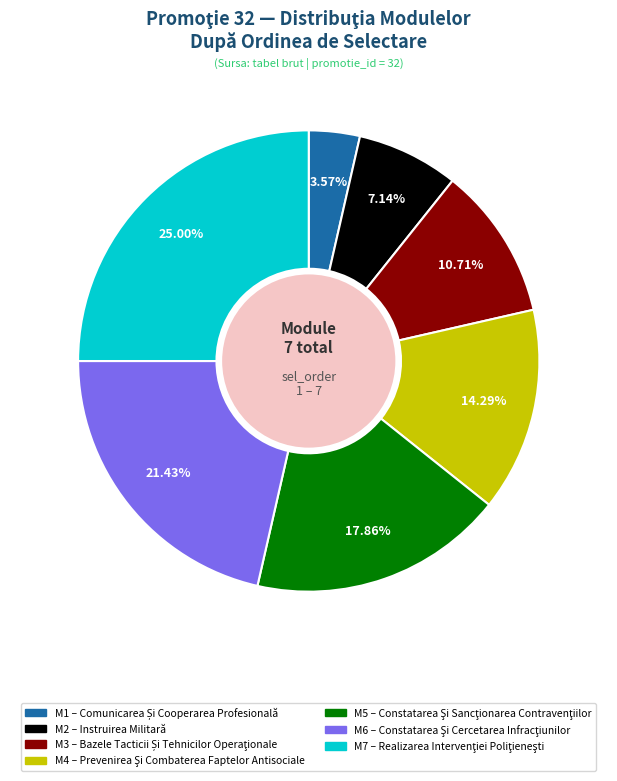

To the nearest percent, what is the difference between the largest and smallest slice percentages?

21%